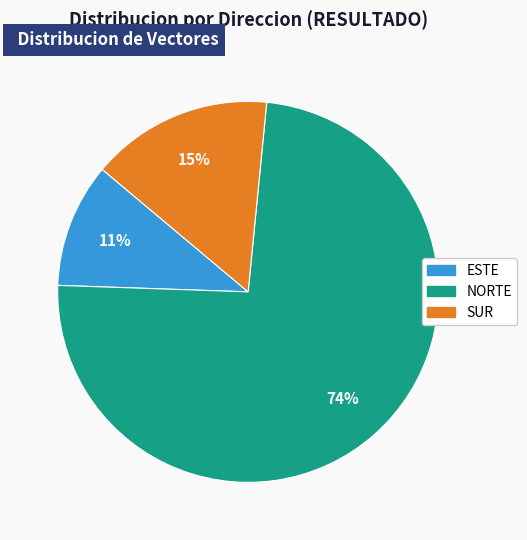

To the nearest percent, what is the average slice percentage?

33%